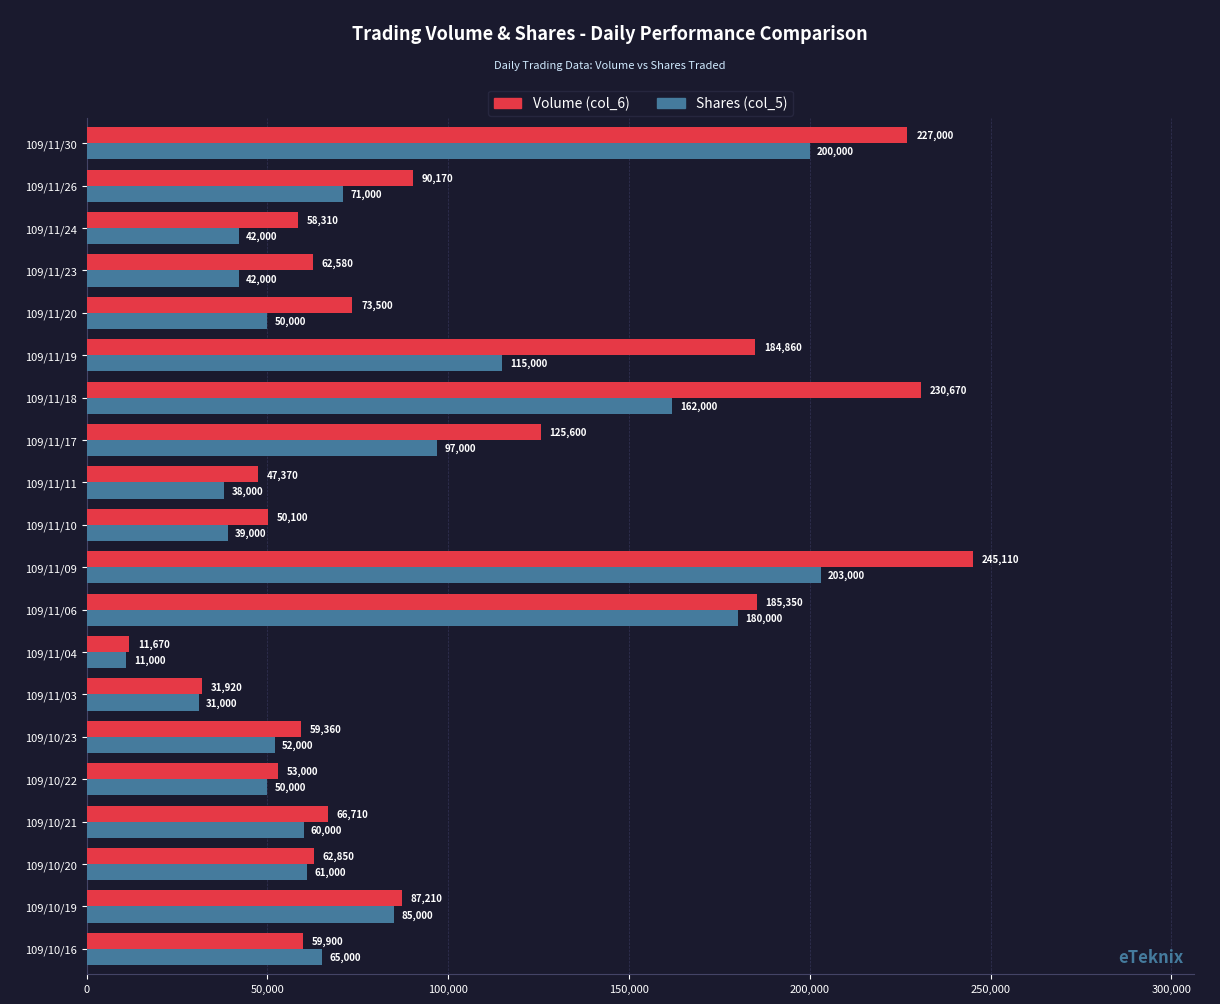

What is the difference between the highest and lowest values at 109/10/16?

5100